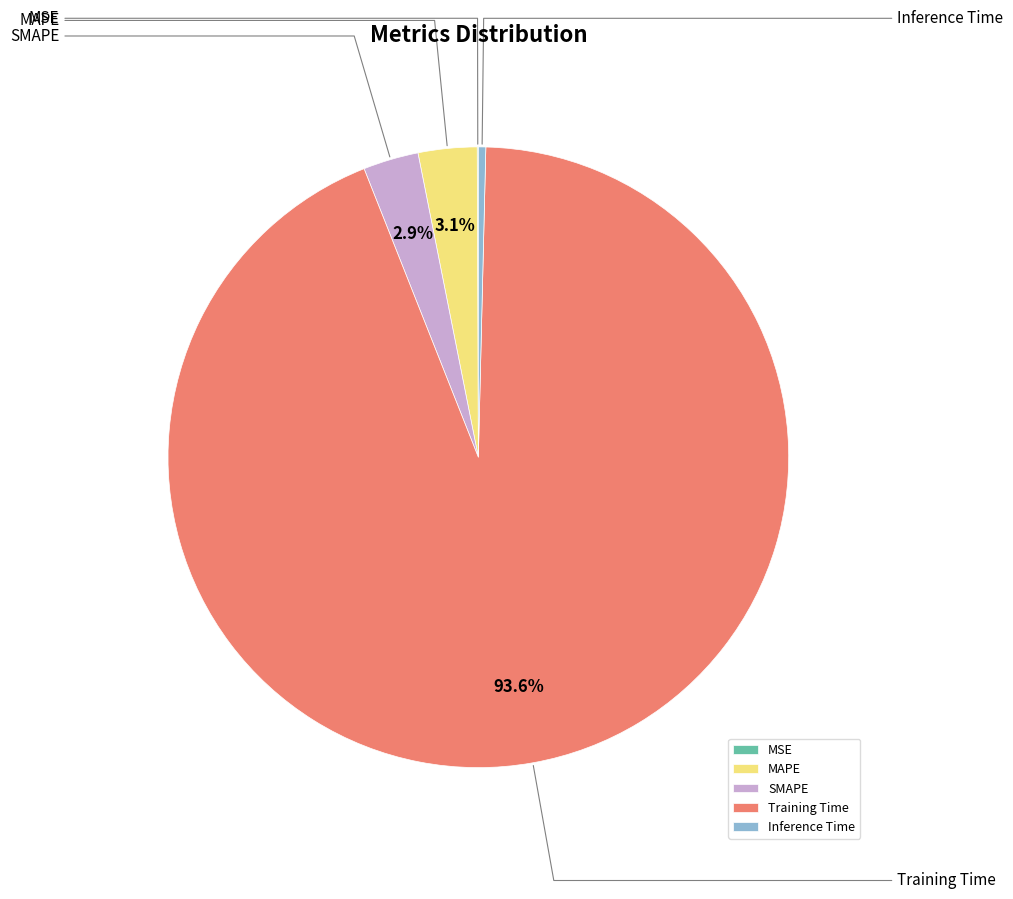

Count the number of slices in the pie.

5